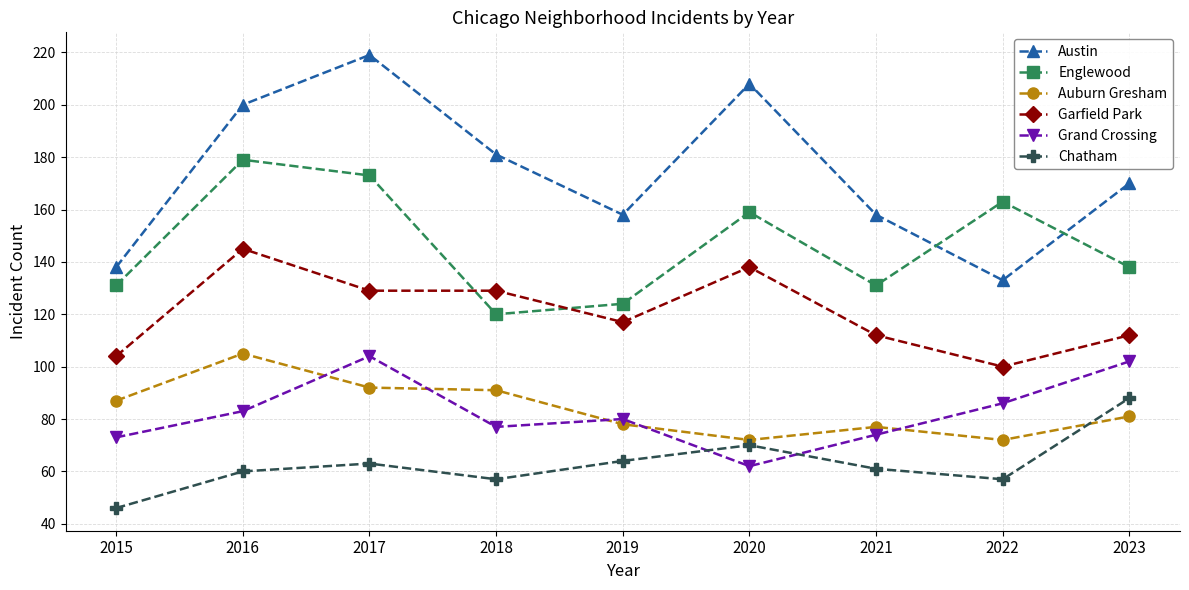

Does the chart have visible grid lines?

Yes